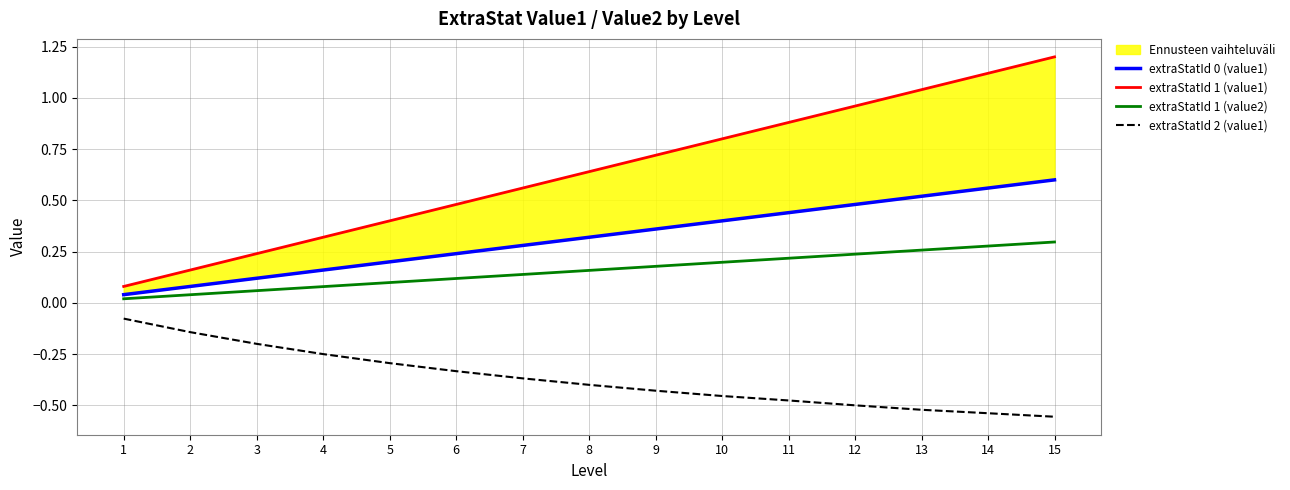

What is the total value across all series at 2?

0.1